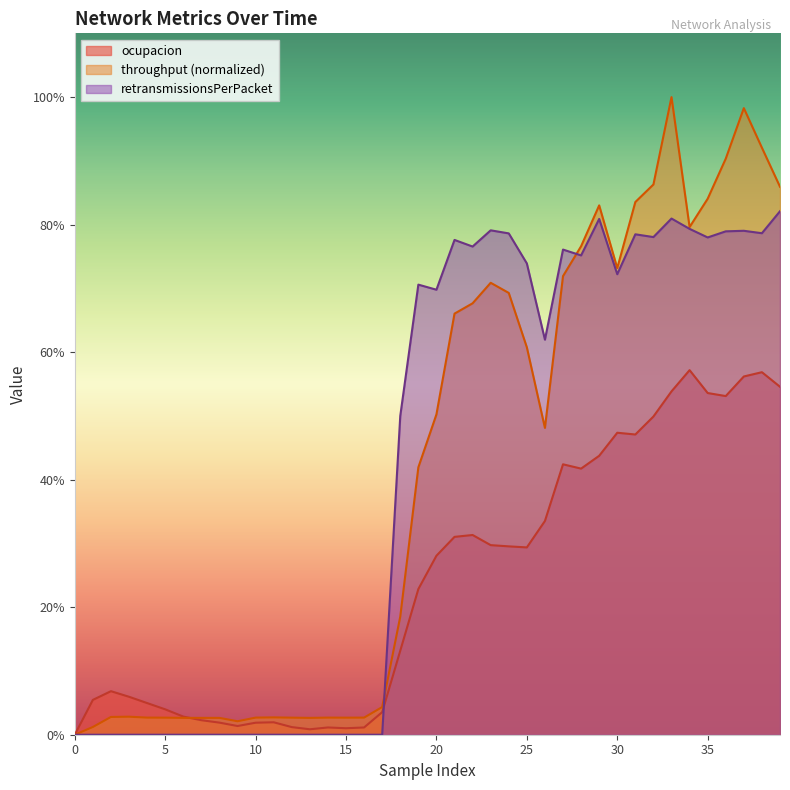

The value of throughput at 8 is 0.0. True or false?

False